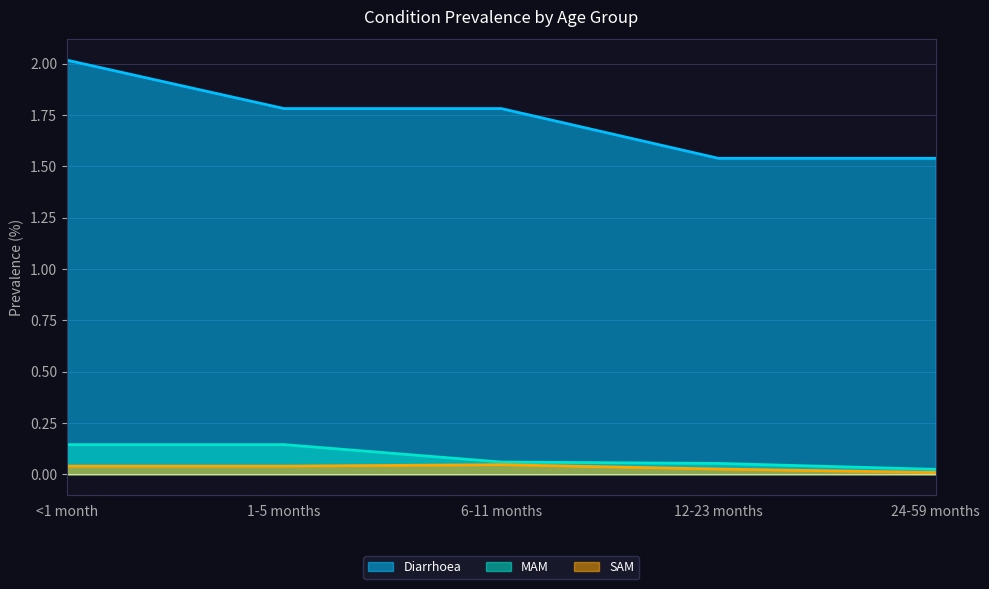

How many data points does each series have?

5